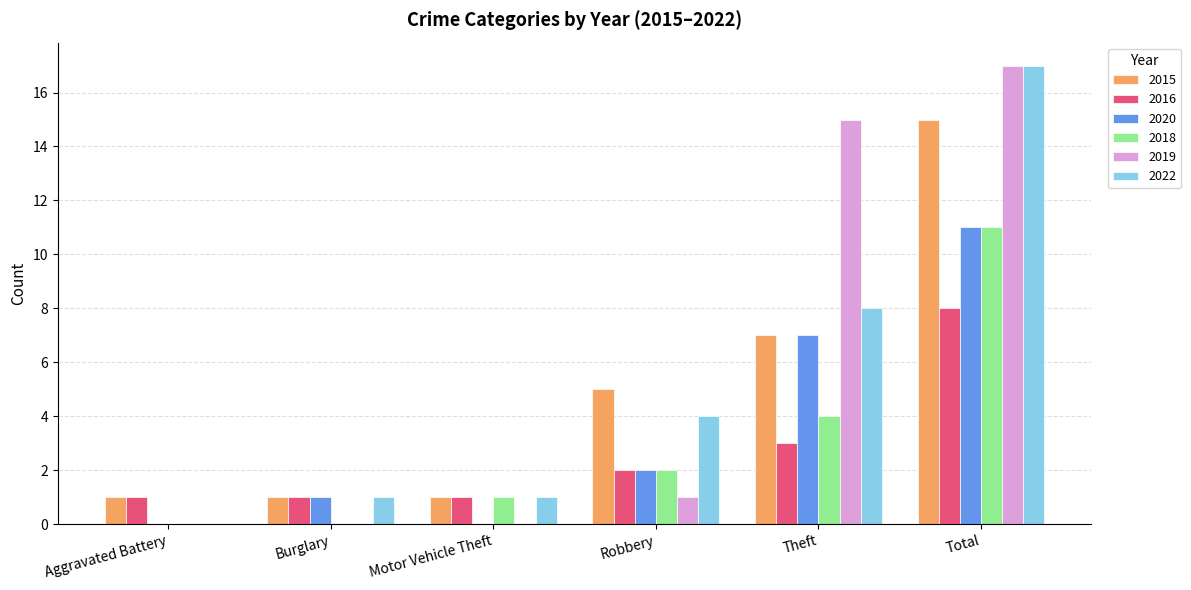

Which series changed the most between Theft and Total?

2022